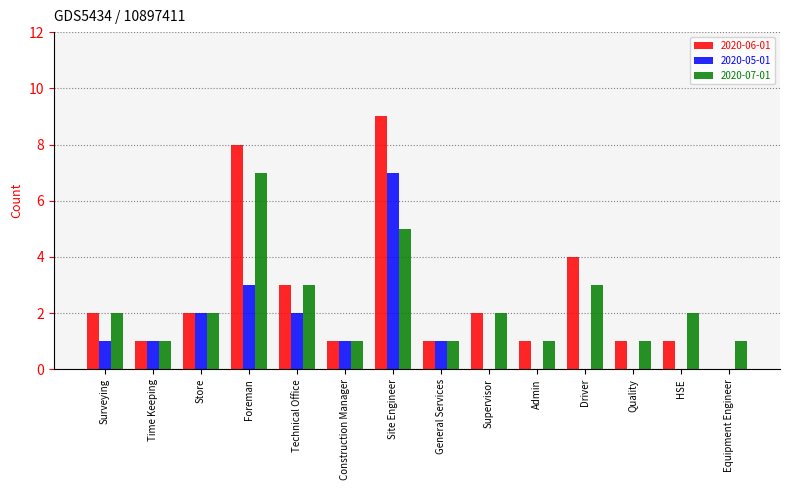

What is the sum of all 2020-06-01 values?

36